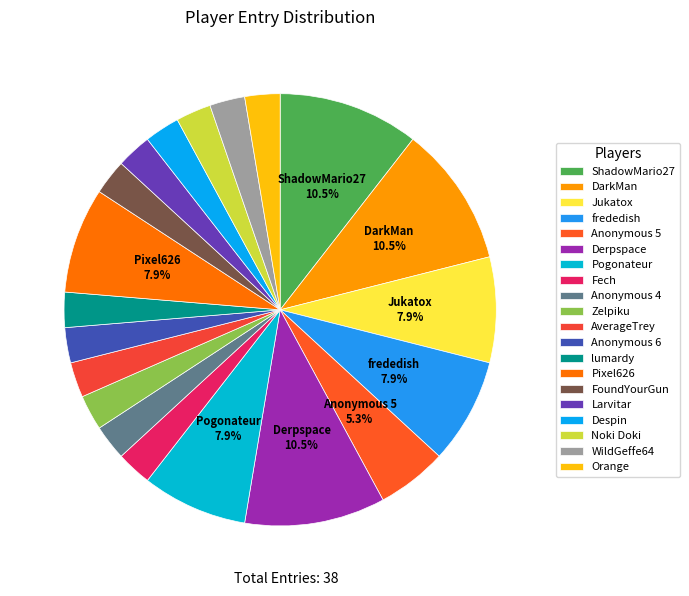

Is there a majority slice in this chart?

No